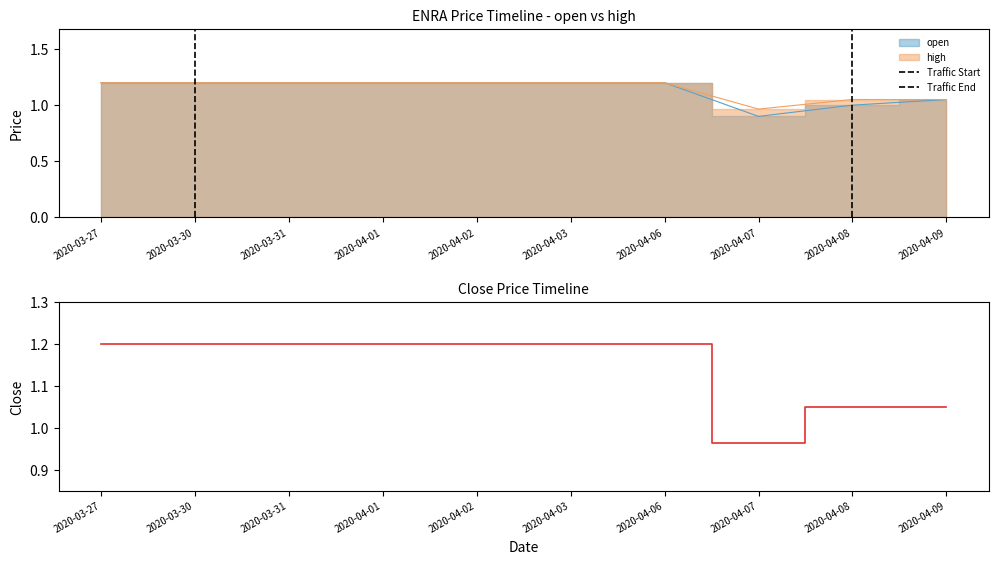

At how many categories does at least one series exceed 0?

10